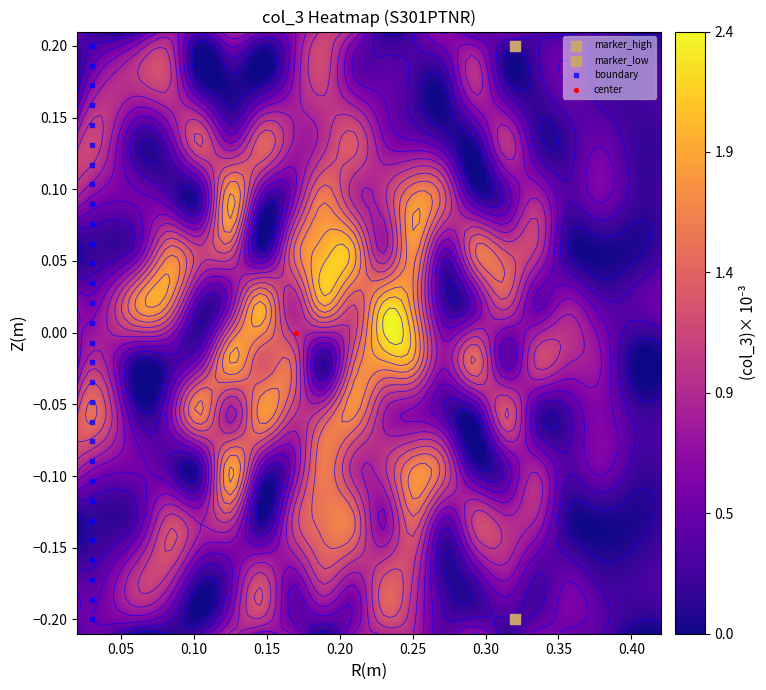

The value of 12 at 18 is 42245612. True or false?

False